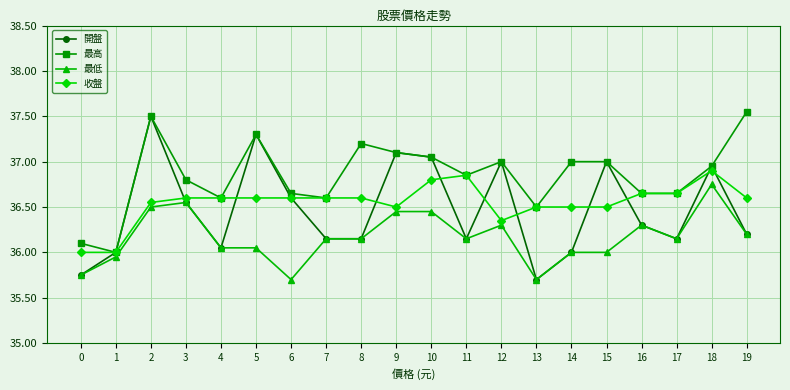

How many lines are shown in the chart?

4